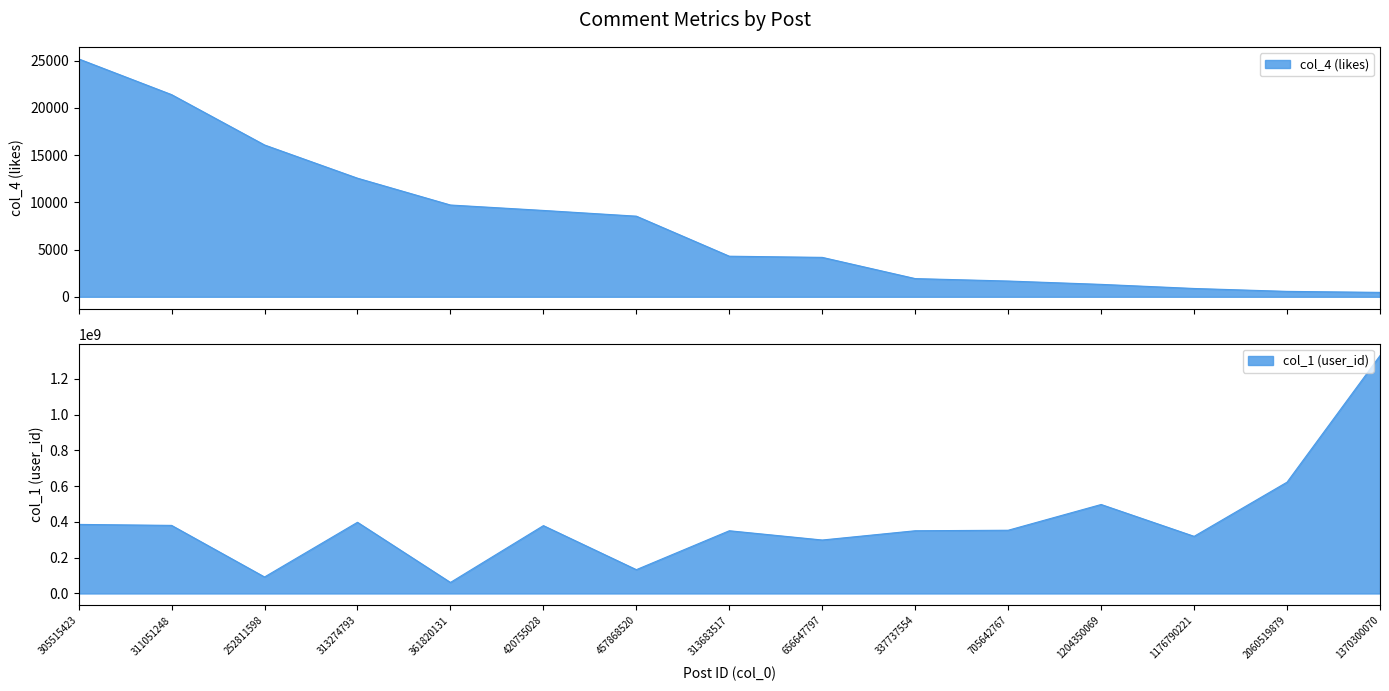

At which category is the sum across all series the highest?

1370300070